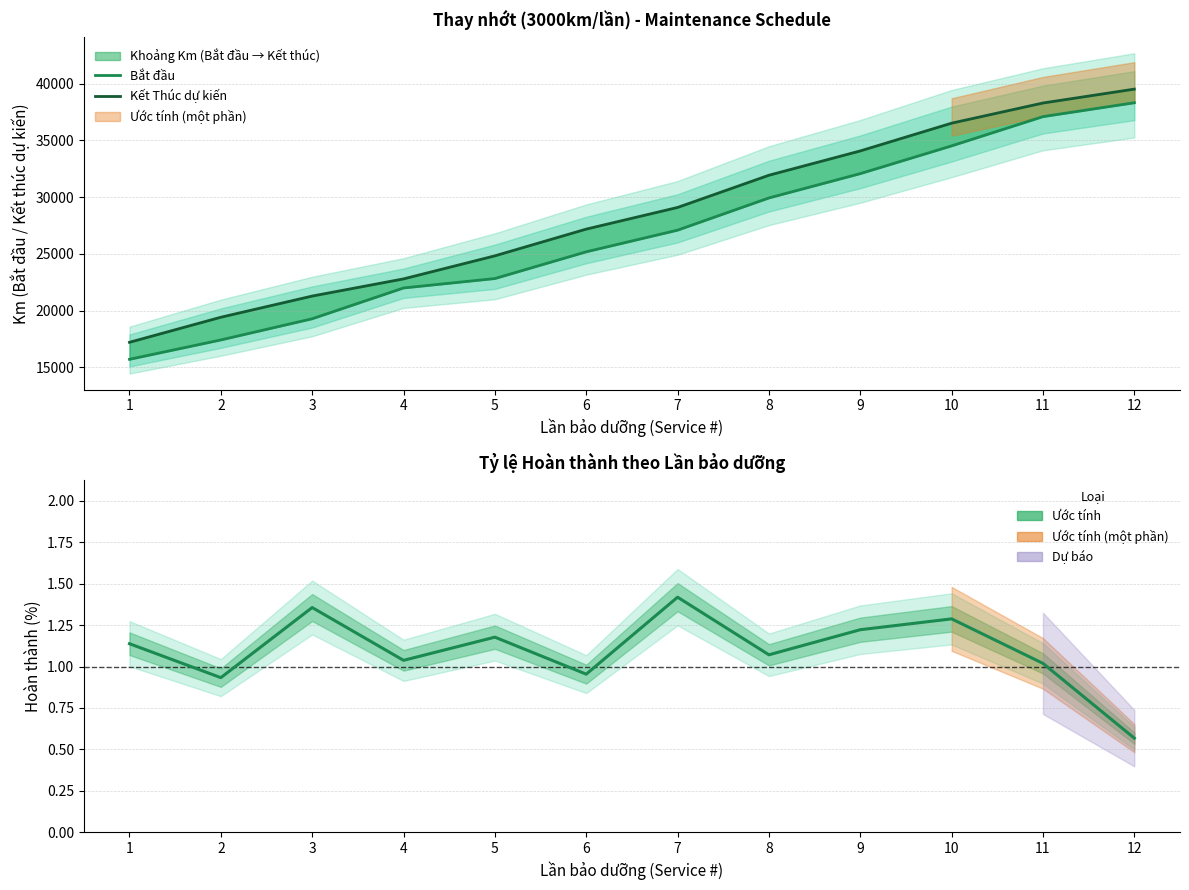

List the series in order of their peak value, highest first.

Kết Thúc dự kiến, Bắt đầu, Hoàn thành (%)